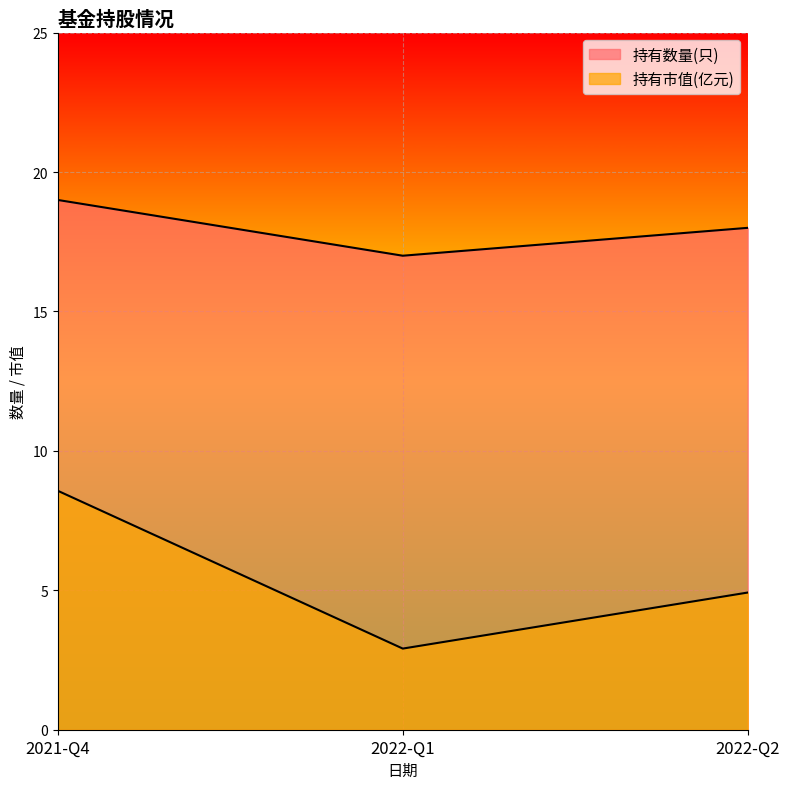

The value of 持有市值(亿元) at 2021-Q4 is 13.8. True or false?

False